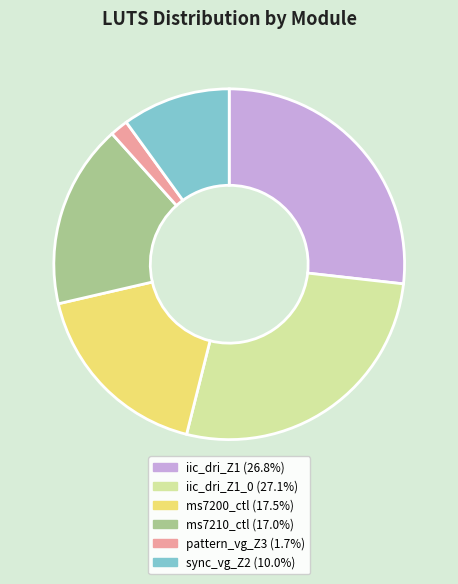

Is there a majority slice in this chart?

No